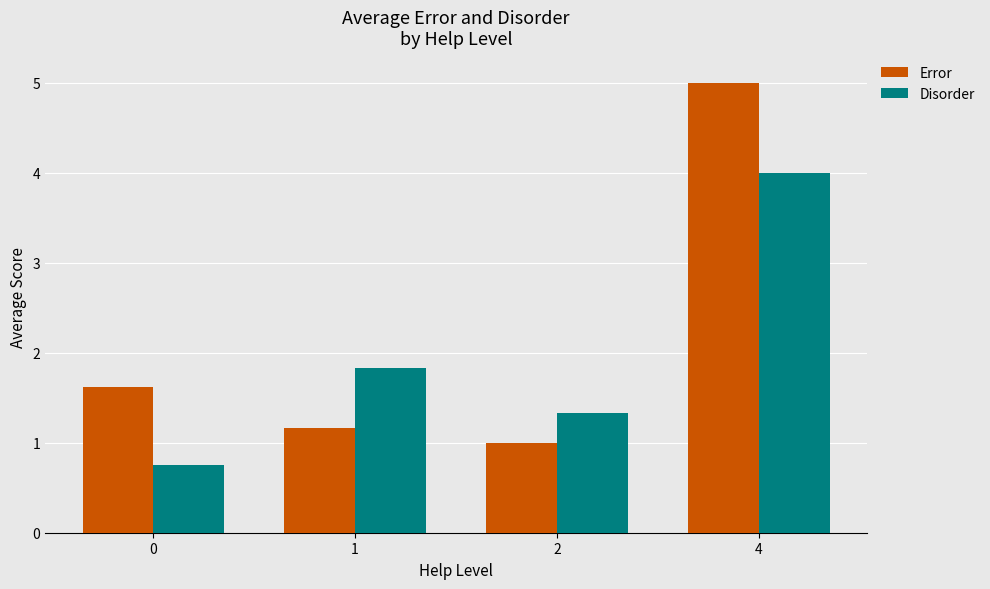

Rank the series by their maximum value, from highest to lowest.

Error, Disorder